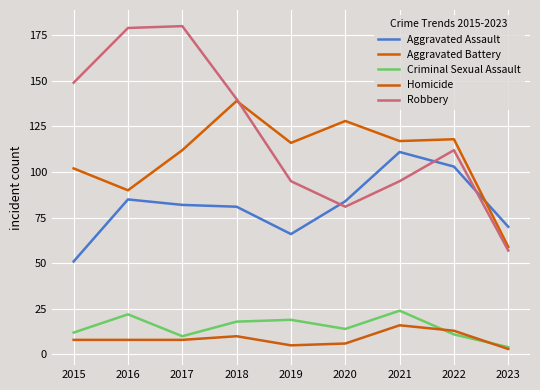

Which series changed the most between 2015 and 2023?

Robbery